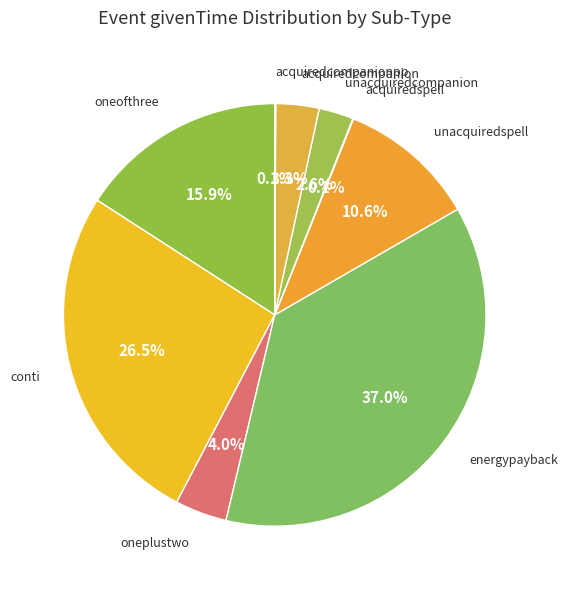

What percentage is NOT represented by acquiredcompanion?

96.7%